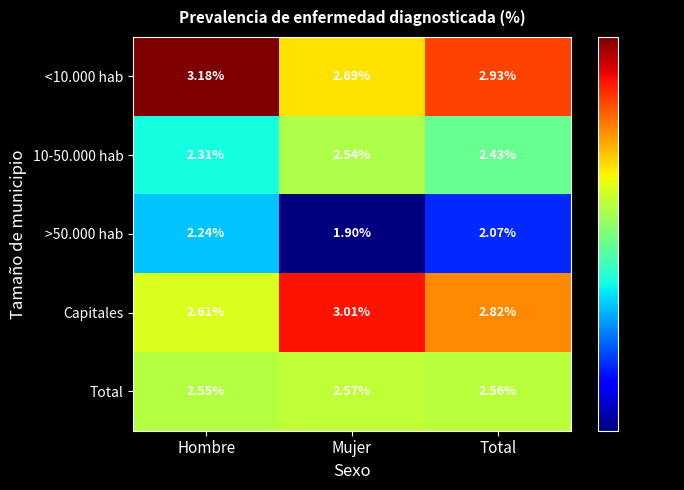

What is the difference between the highest and lowest values at Hombre?

0.9